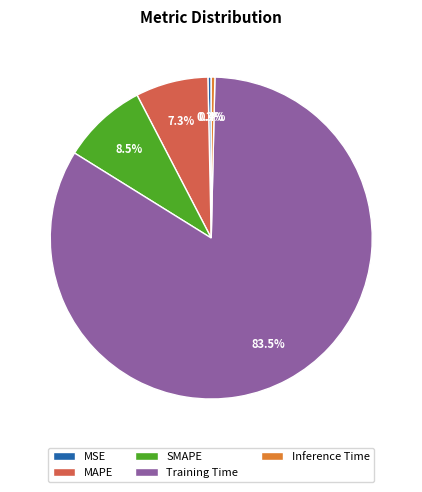

What portion of the pie excludes MAPE?

92.7%